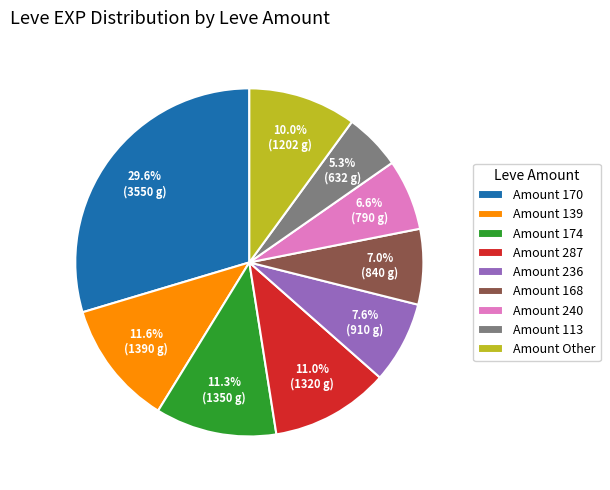

What is the ratio of the value at Amount 174 to the value at Amount Other?

1.1